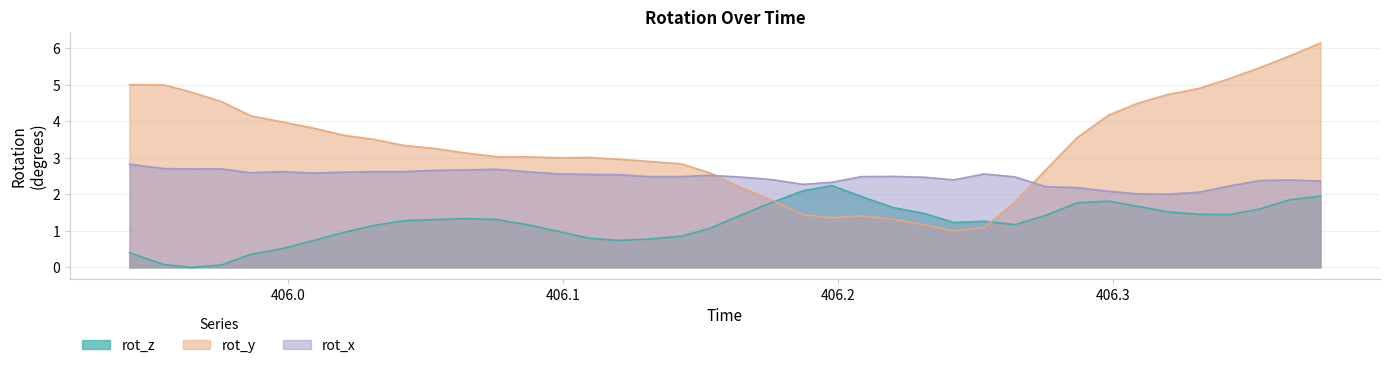

Which series ends up on top after the final intersection of rot_x and rot_y?

rot_y